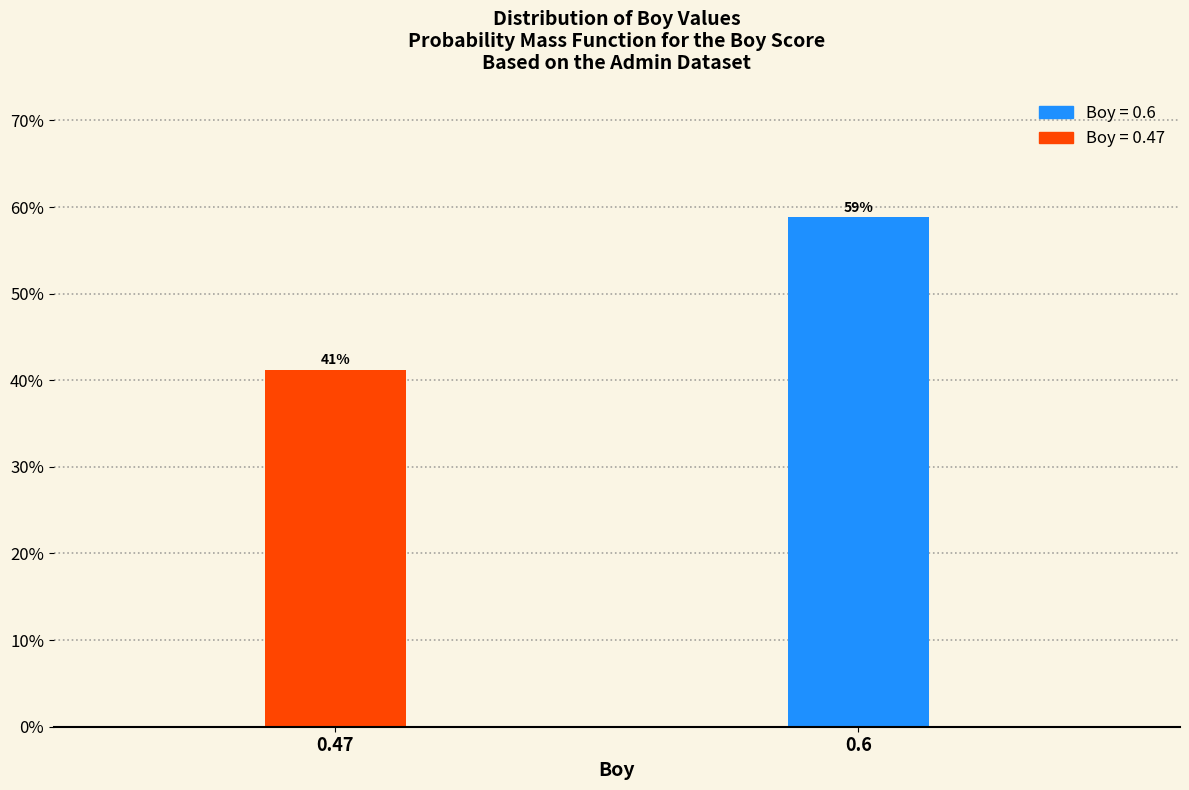

Are the bars horizontal?

No